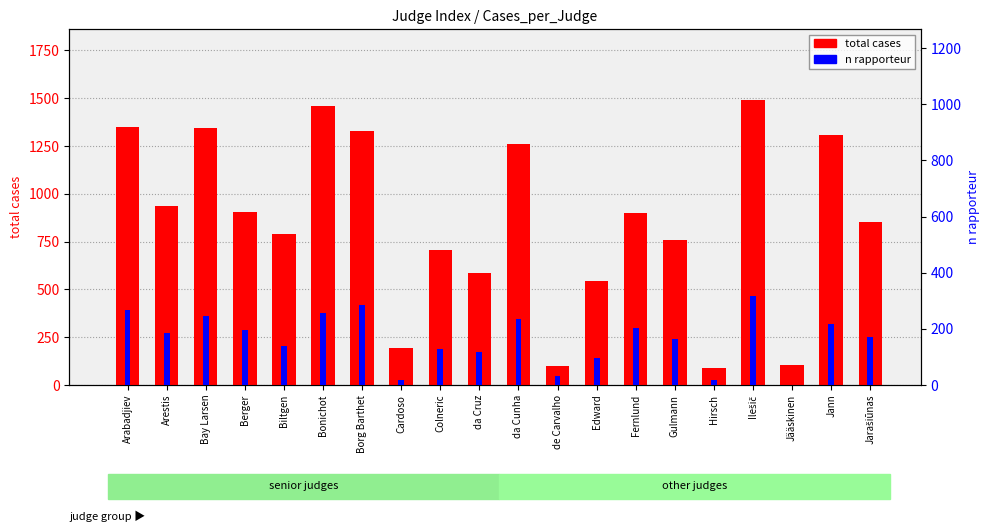

Reading left to right, transcribe all the data shown in this chart.

total cases: Arabadjiev=1350	Arestis=934	Bay Larsen=1345	Berger=907	Biltgen=787	Bonichot=1460	Borg Barthet=1331	Cardoso=192	Colneric=704	da Cruz=586	da Cunha=1260	de Carvalho=98	Edward=541	Fernlund=898	Gulmann=757	Hirsch=87	Ilešič=1489	Jääskinen=104	Jann=1306	Jarašiūnas=850
n rapporteur: Arabadjiev=268	Arestis=186	Bay Larsen=244	Berger=194	Biltgen=138	Bonichot=257	Borg Barthet=286	Cardoso=16	Colneric=129	da Cruz=116	da Cunha=233	de Carvalho=30	Edward=97	Fernlund=202	Gulmann=162	Hirsch=18	Ilešič=317	Jääskinen=0	Jann=217	Jarašiūnas=170